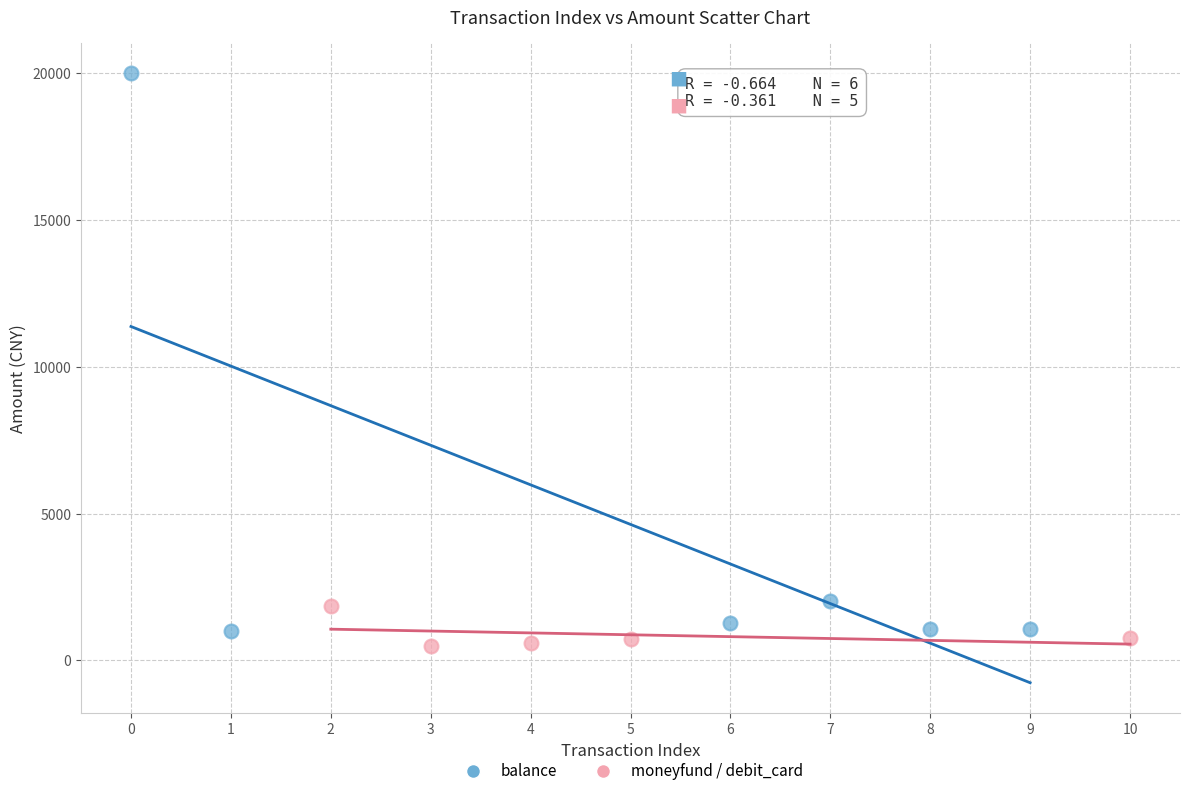

Which series has the largest Y range (max minus min)?

balance